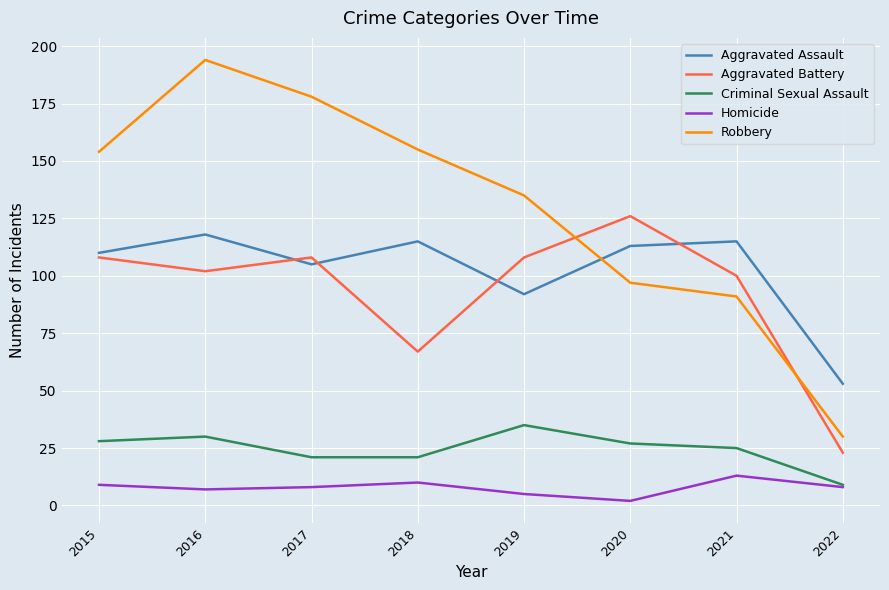

True or false: Homicide and Aggravated Assault cross at least once.

False